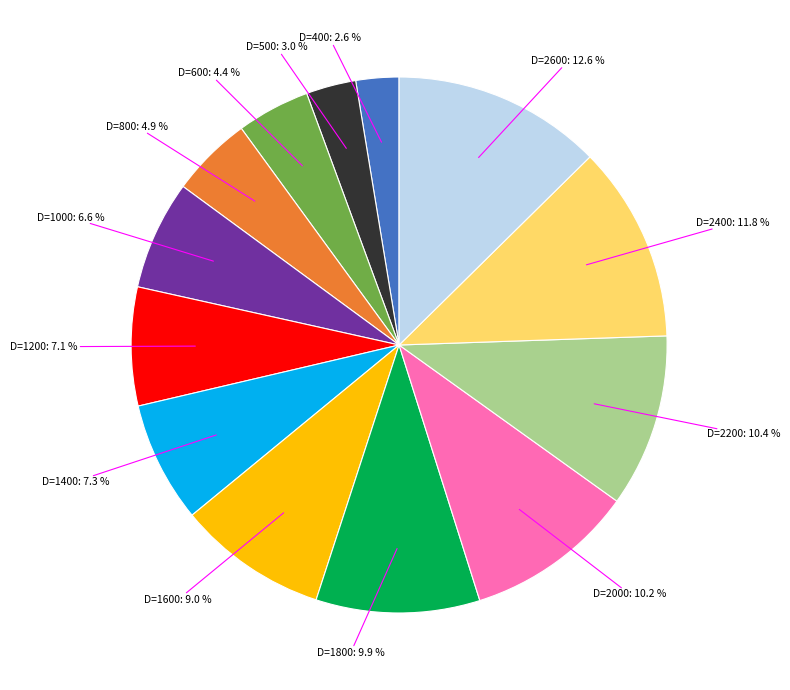

Is there a majority slice in this chart?

No